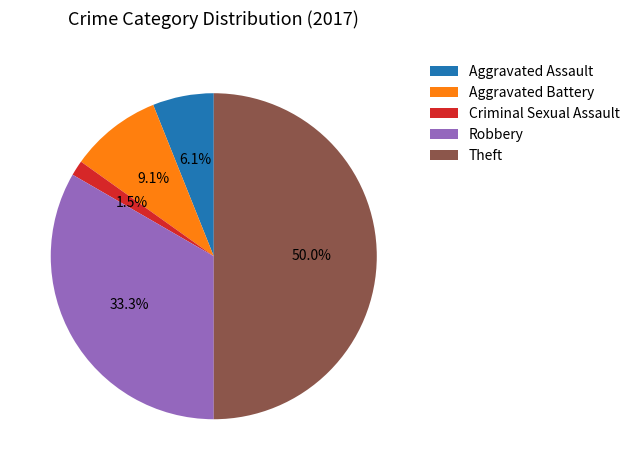

Does Aggravated Assault represent more than half of the total?

No